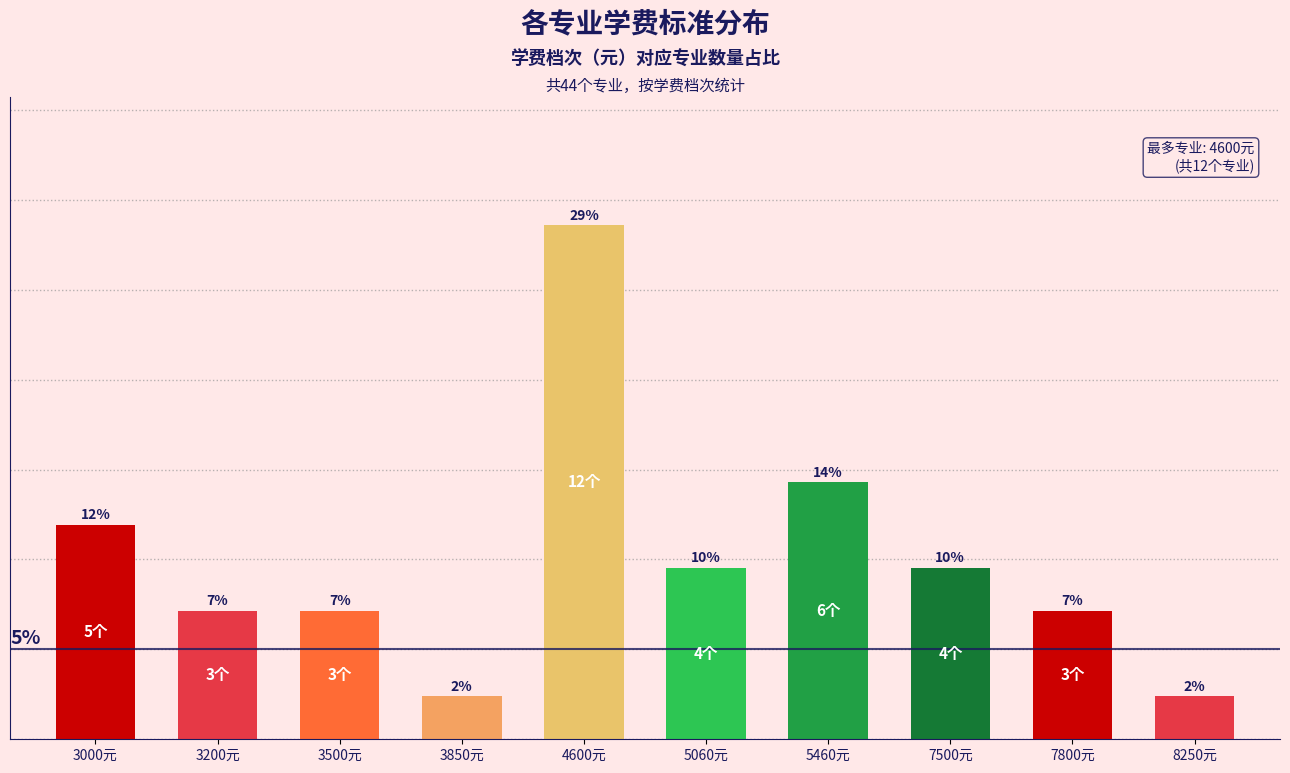

True or false: the data shows 13.7 at 7500元.

False